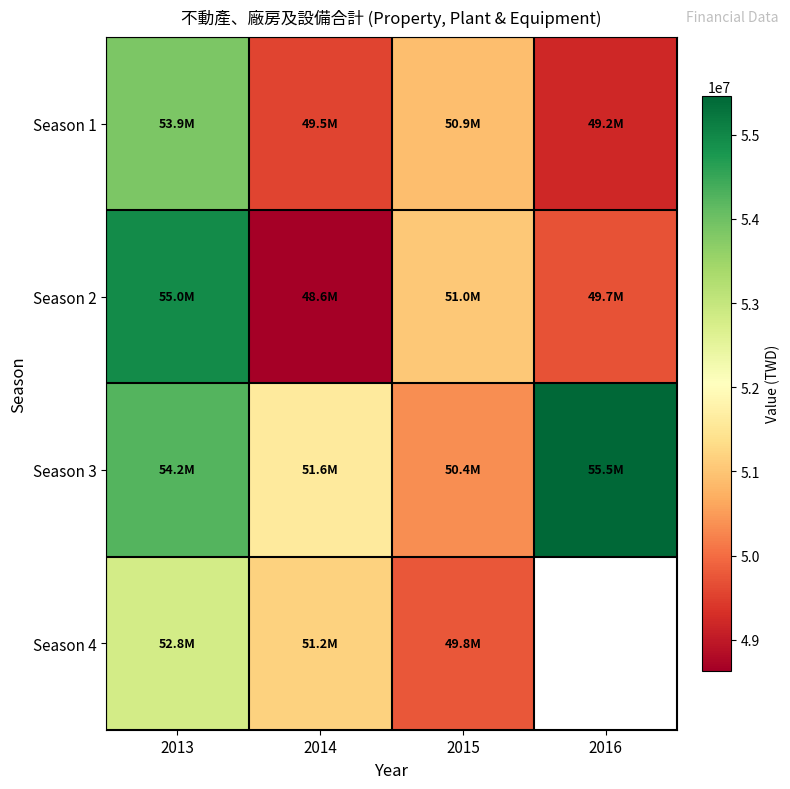

Which series changed the most between 2013 and 2016?

Season 2